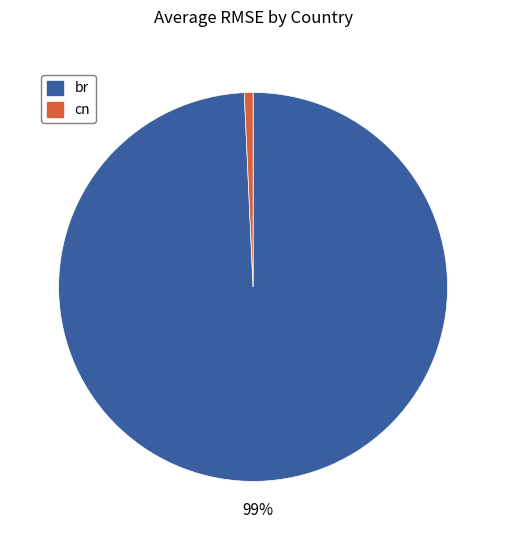

Rank the categories by value from highest to lowest.

br, cn